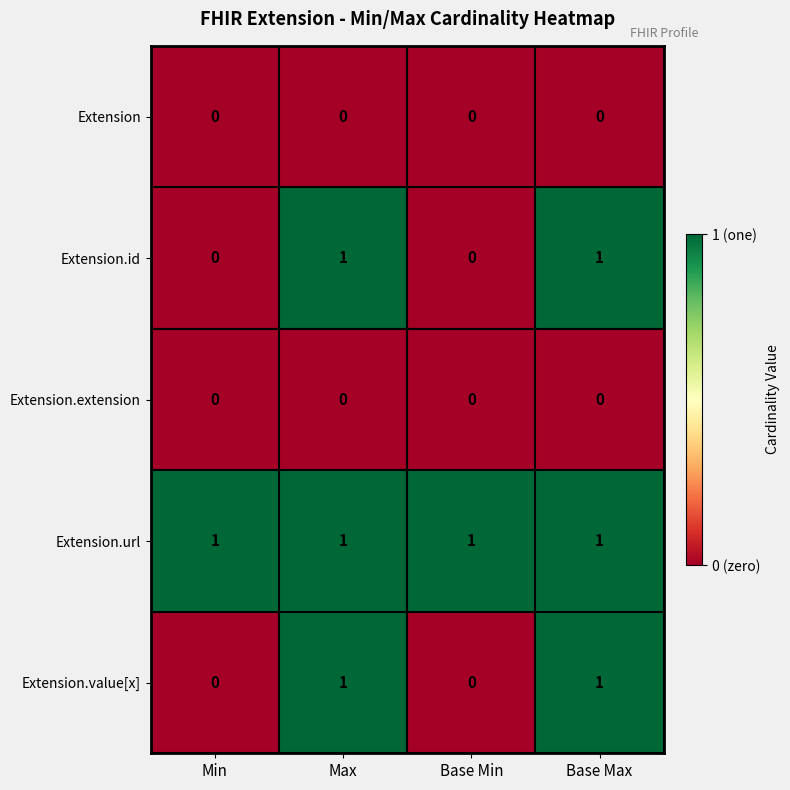

True or false: Extension.value[x] has a value of 1 at Base Max.

True